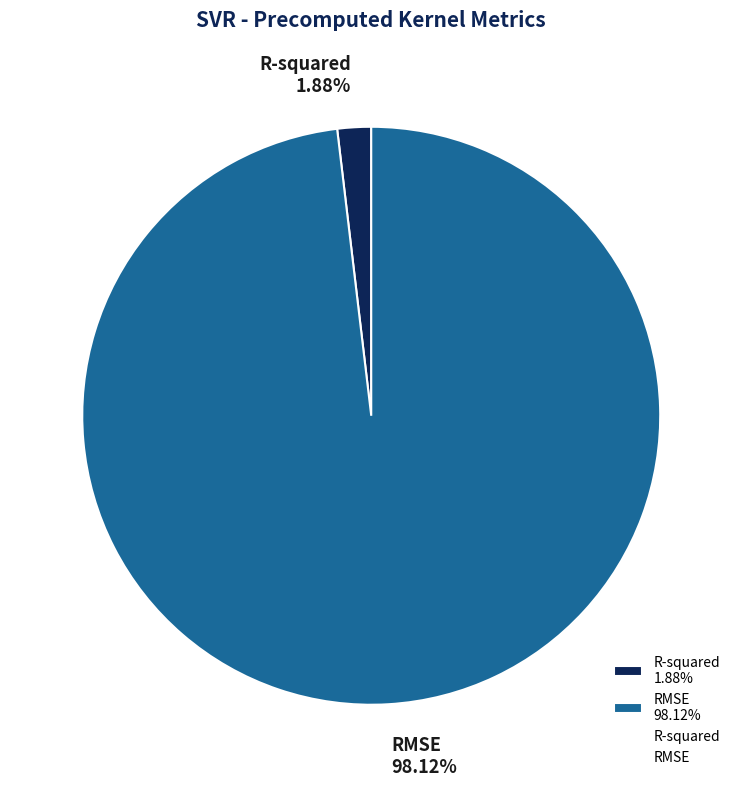

Count the number of slices in the pie.

2